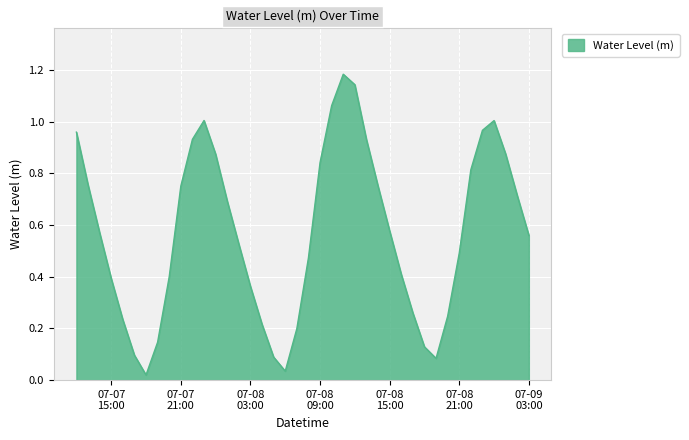

Where is the first local minimum?

2023-07-07 18:00:00